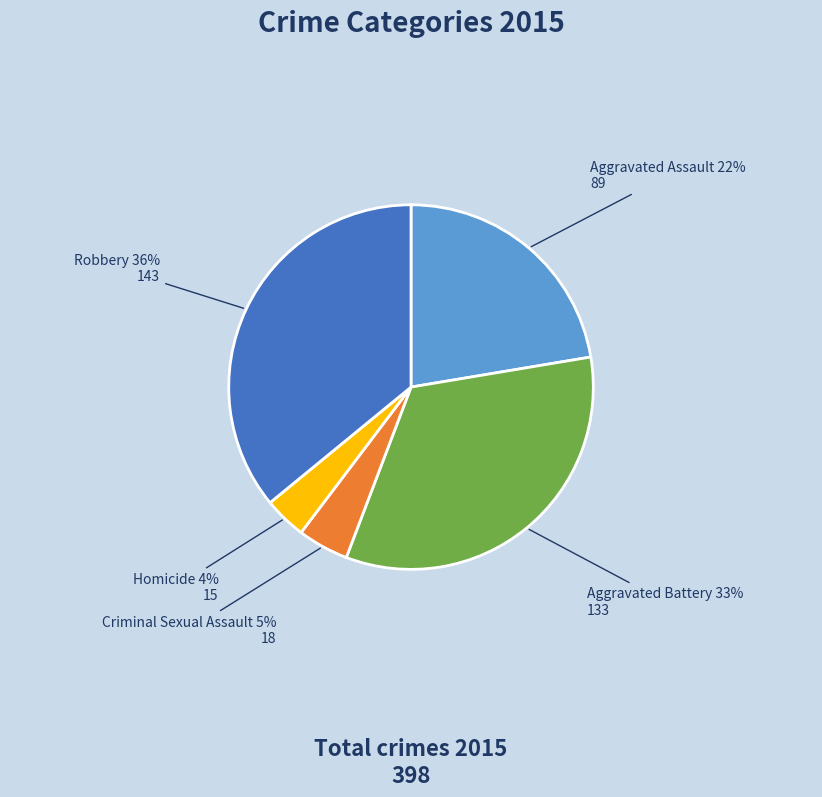

Between Aggravated Battery and Robbery, which is larger?

Robbery